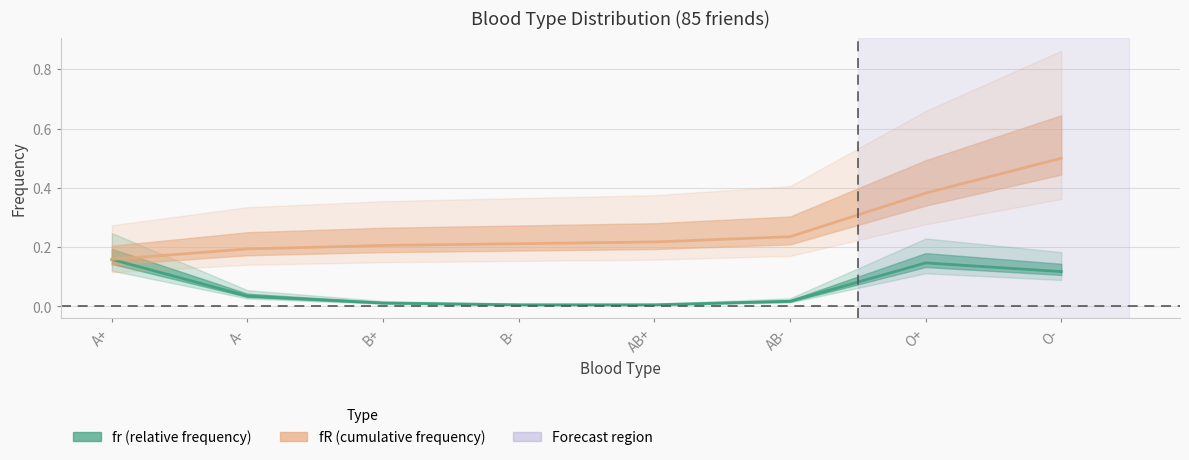

Between O- and AB+, which is larger?

O-